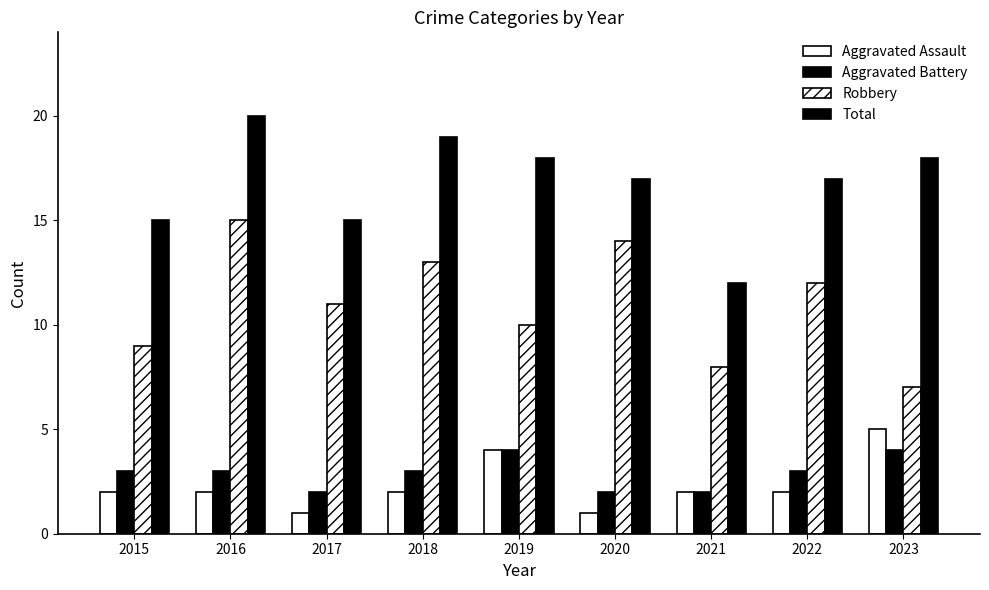

Reading left to right, transcribe all the data shown in this chart.

Aggravated Assault: 2	2	1	2	4	1	2	2	5
Aggravated Battery: 3	3	2	3	4	2	2	3	4
Robbery: 9	15	11	13	10	14	8	12	7
Total: 15	20	15	19	18	17	12	17	18